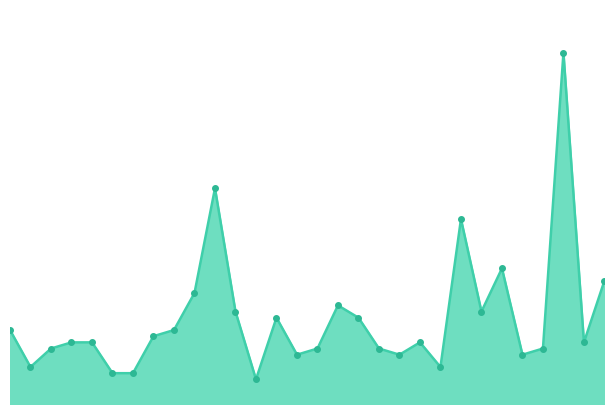

Reading left to right, list all the values displayed in this chart.

60	30	45	50	50	25	25	55	60	90	175	75	20	70	40	45	80	70	45	40	50	30	150	75	110	40	45	285	50	100